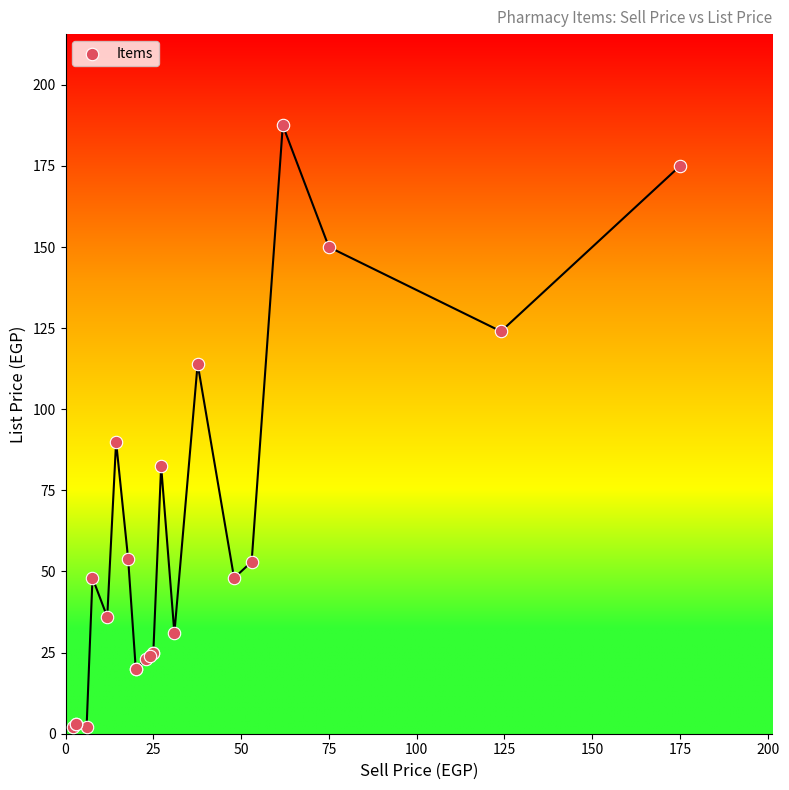

What Y value in the scatter plot is closest to 94?

90.0